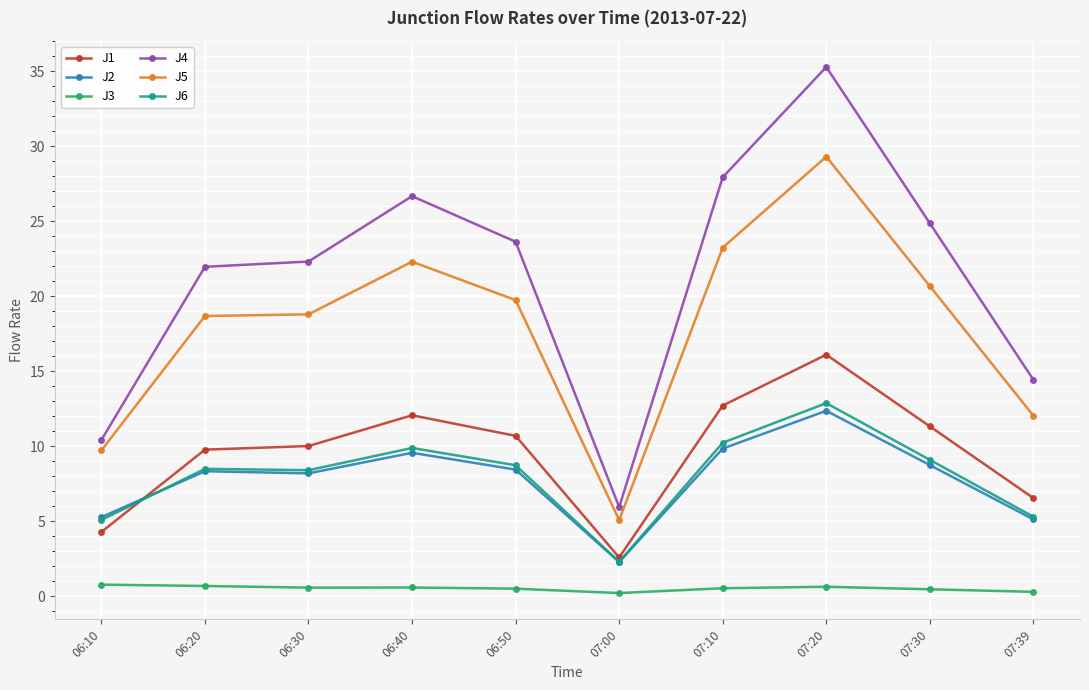

What are all the series names shown in the legend?

J1, J2, J3, J4, J5, J6